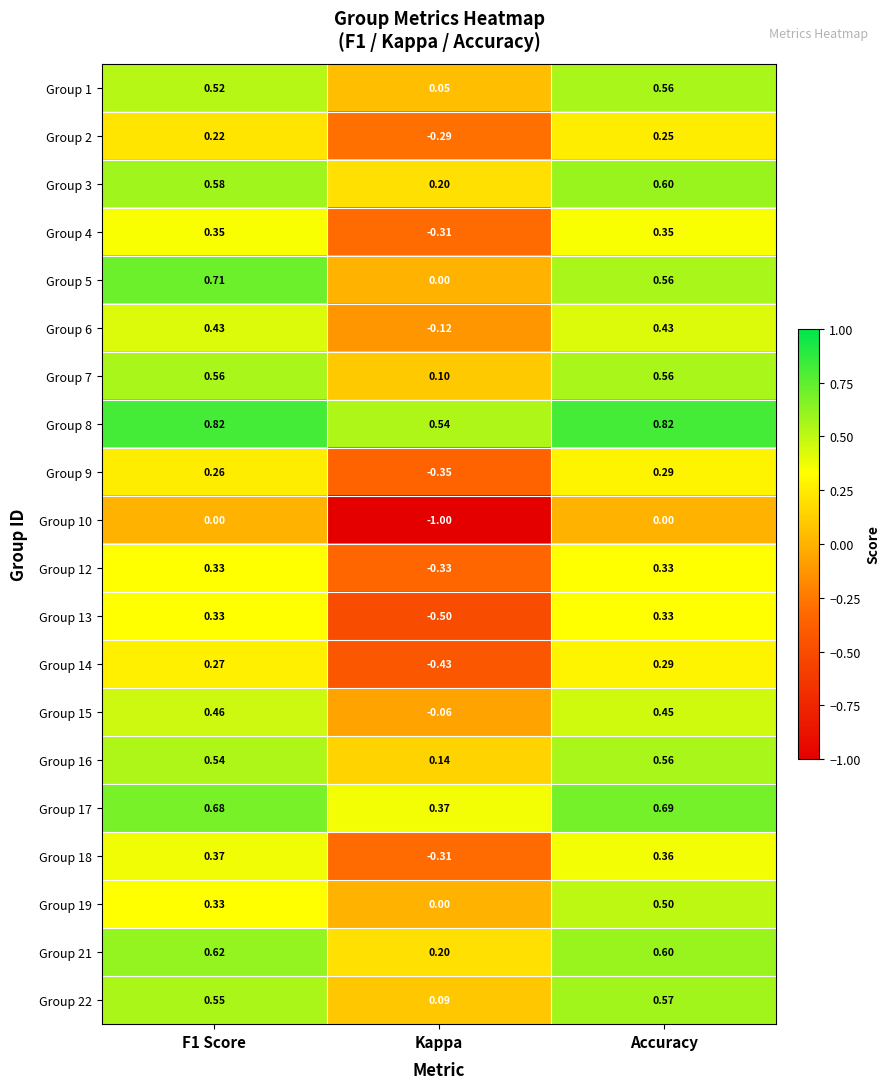

Which category has the lowest value across all series?

Kappa